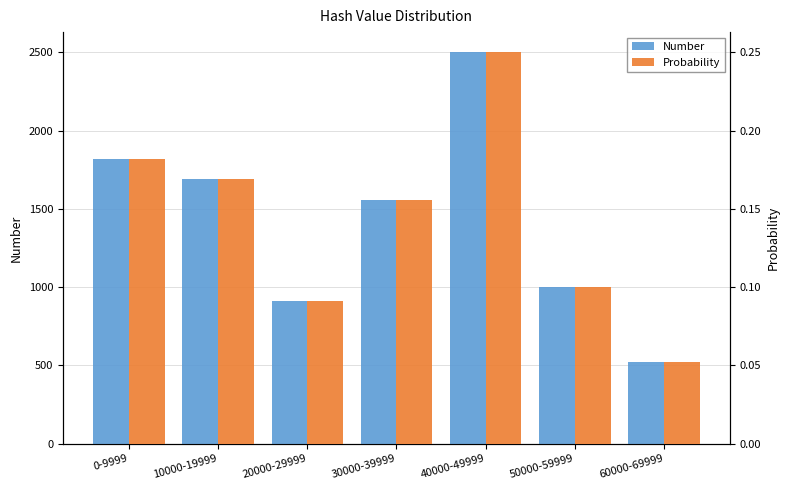

What position from the right is 40000-49999?

3